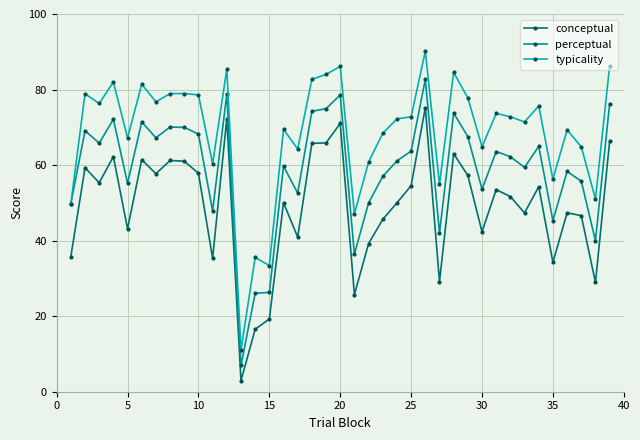

What are all the series names shown in the legend?

conceptual, perceptual, typicality